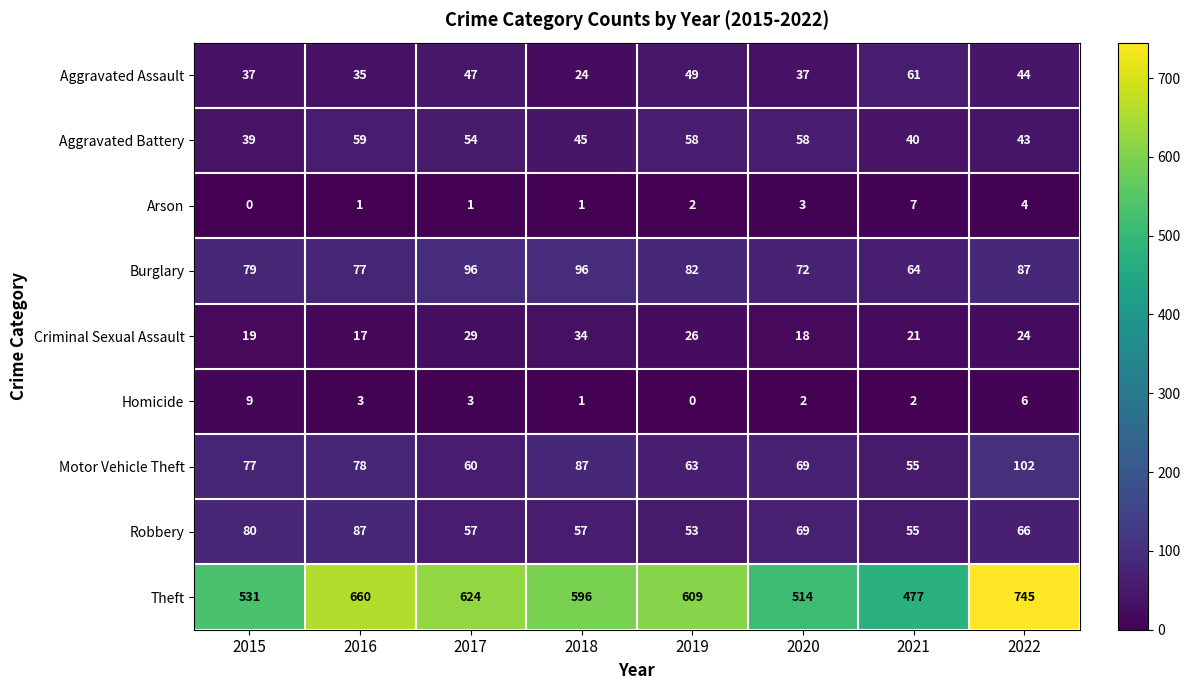

The Motor Vehicle Theft series shows 69 at 2020. True or false?

True